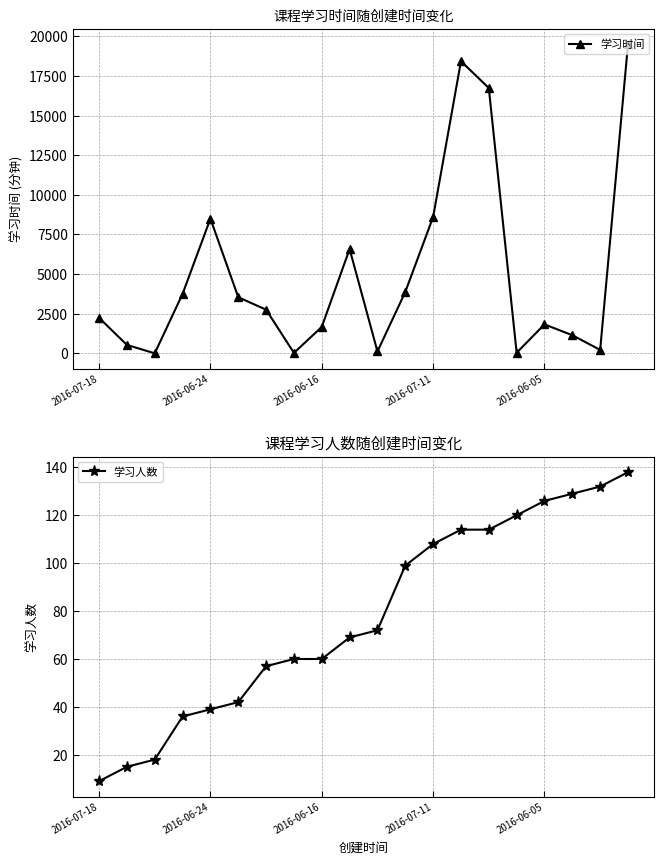

Count the number of categories in the chart.

20